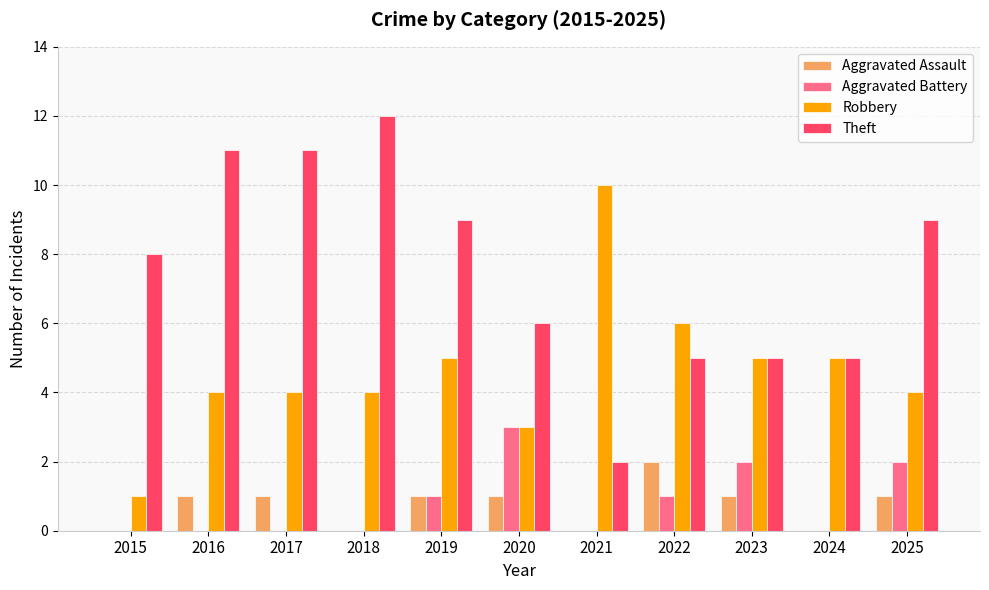

Count the number of data series in this chart.

4